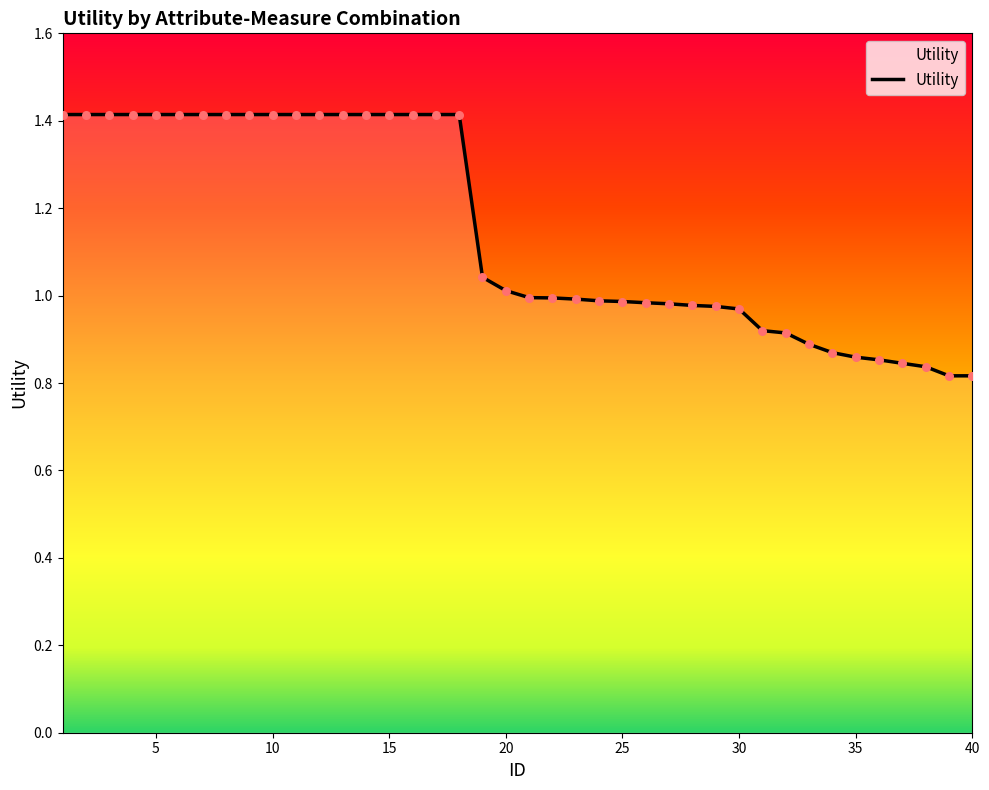

What is the maximum value shown in the chart?

1.4